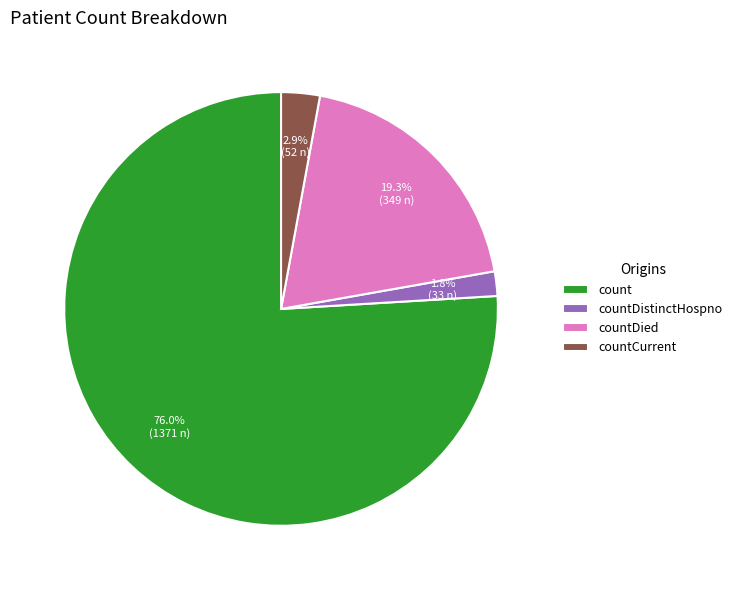

Is there a majority slice in this chart?

Yes